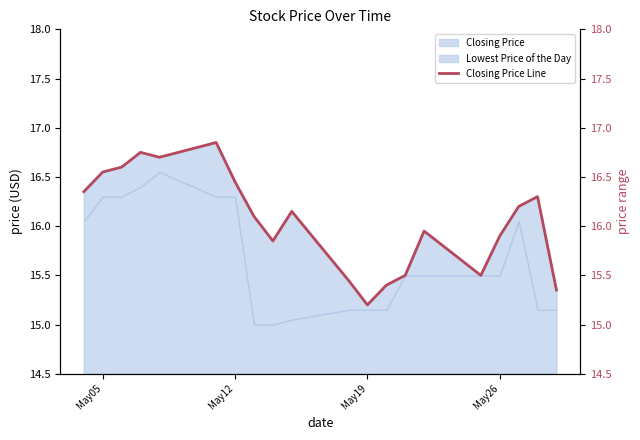

How many points are higher than both their immediate neighbors (excluding endpoints)?

5